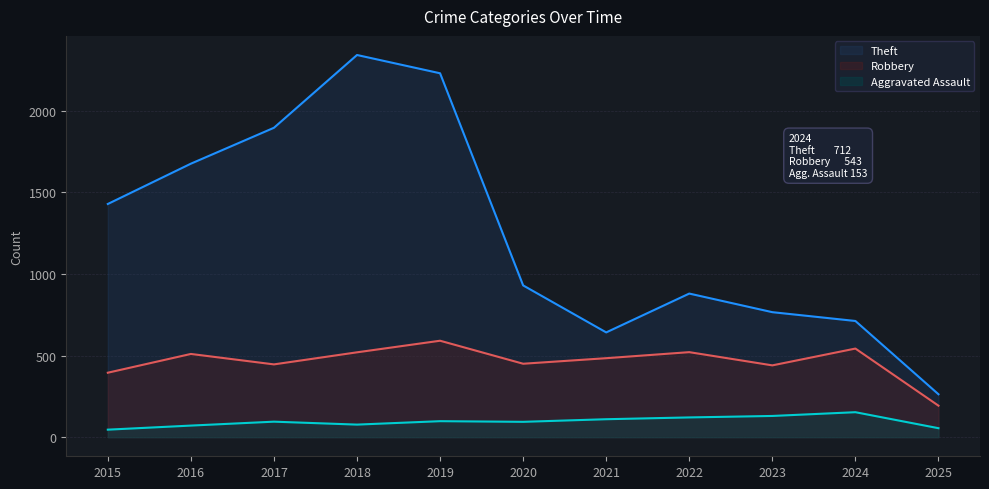

List the labels in order of Robbery value, largest first.

2019, 2024, 2022, 2018, 2016, 2021, 2020, 2017, 2023, 2015, 2025